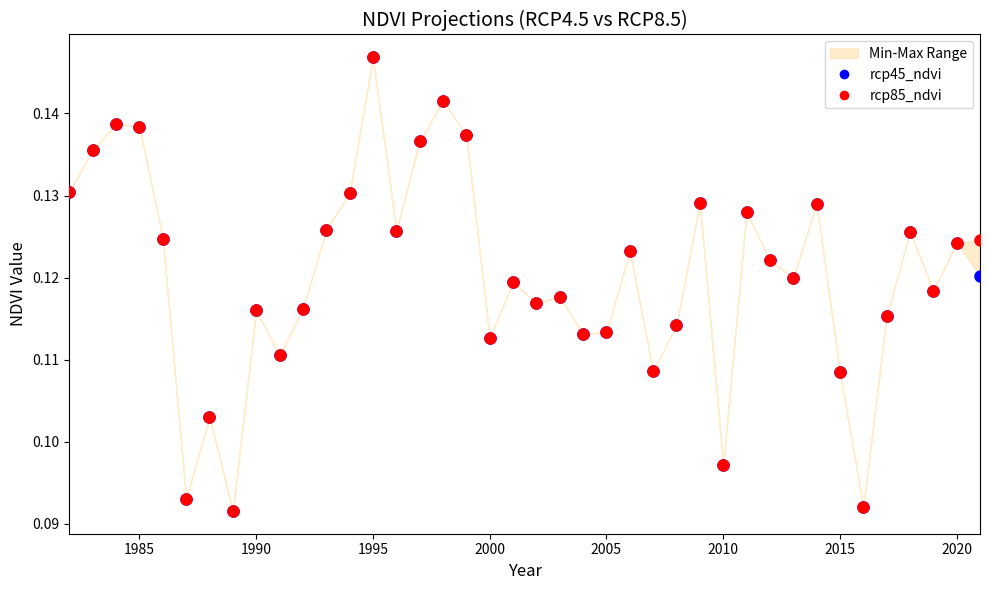

Which series contains the highest Y value?

rcp45_ndvi